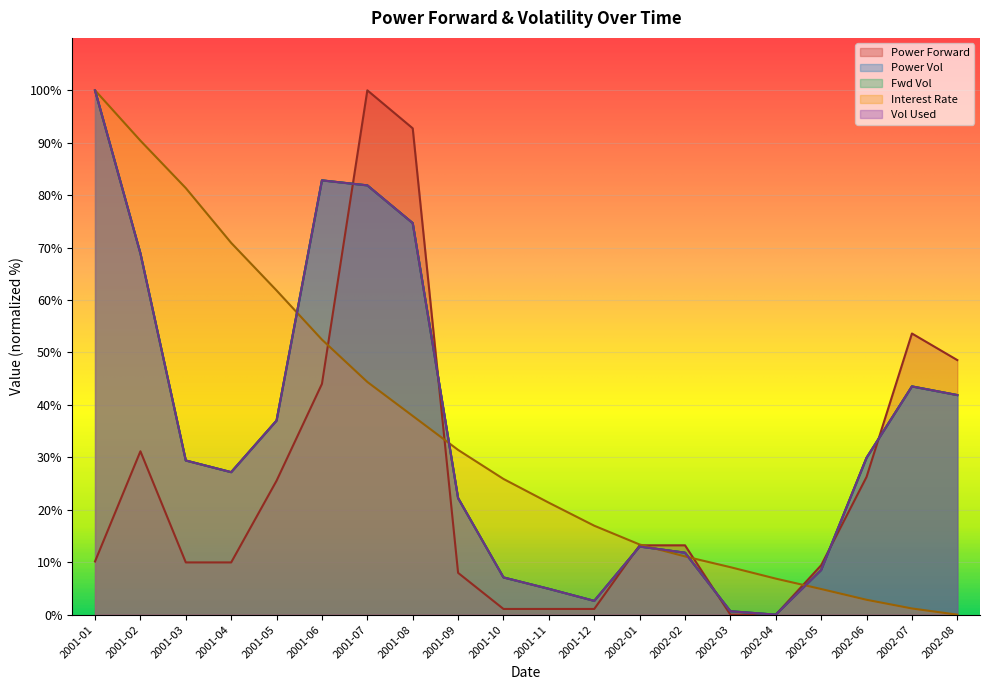

What is the sum of the Power Vol values at 2001-08 and 2002-03?

75.3